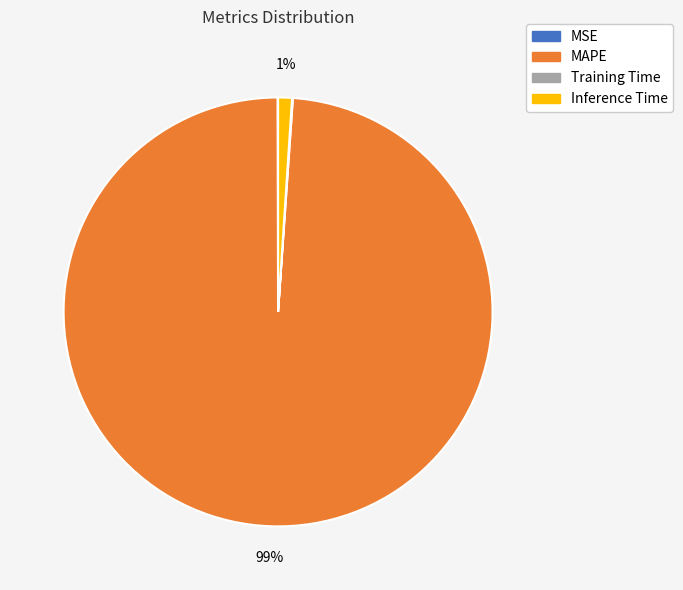

To the nearest percent, what portion does Inference Time represent?

1%